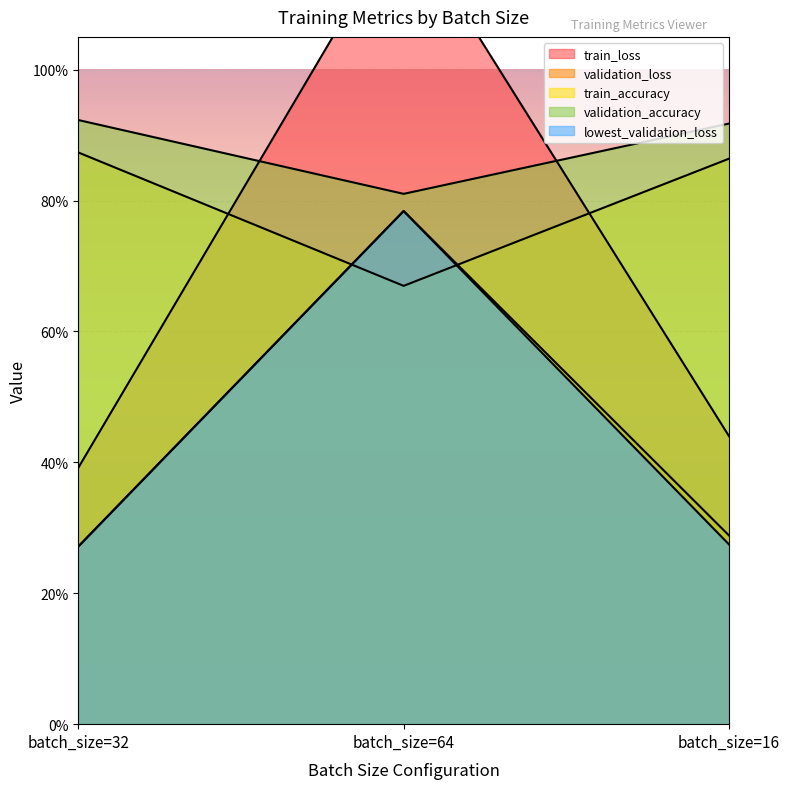

At how many categories does at least one series exceed 0?

3